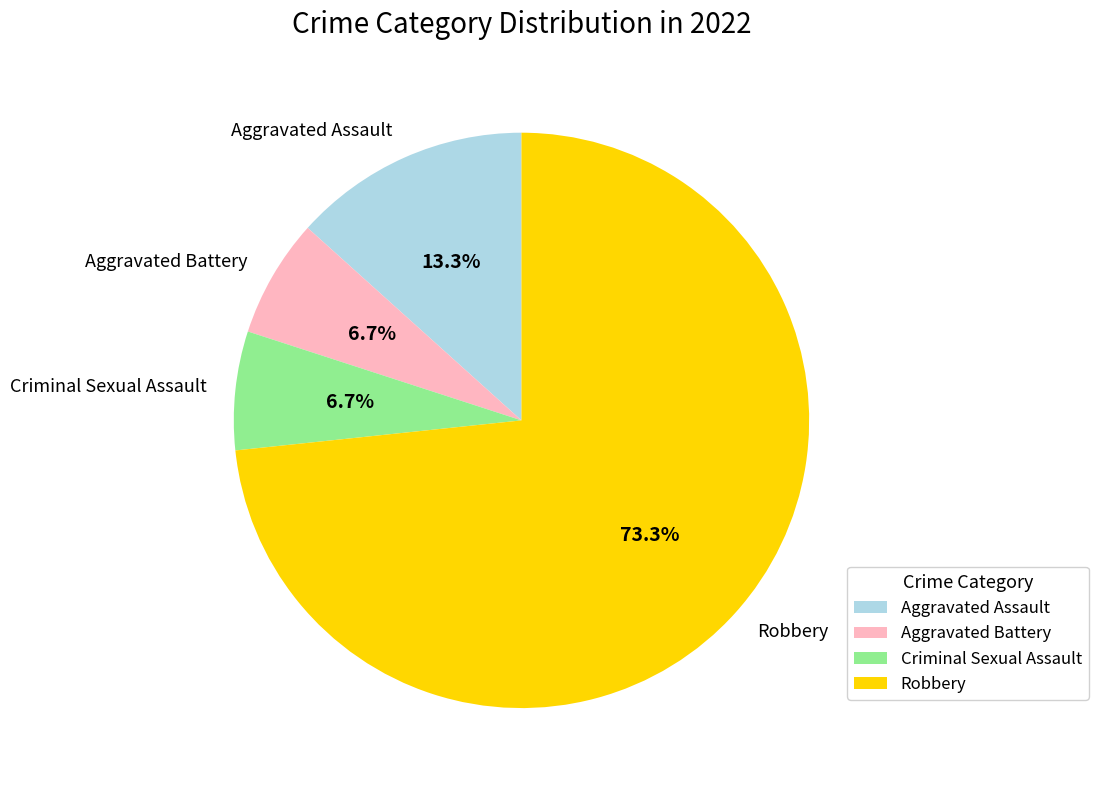

Is the sum of Criminal Sexual Assault and Aggravated Assault greater than half?

No